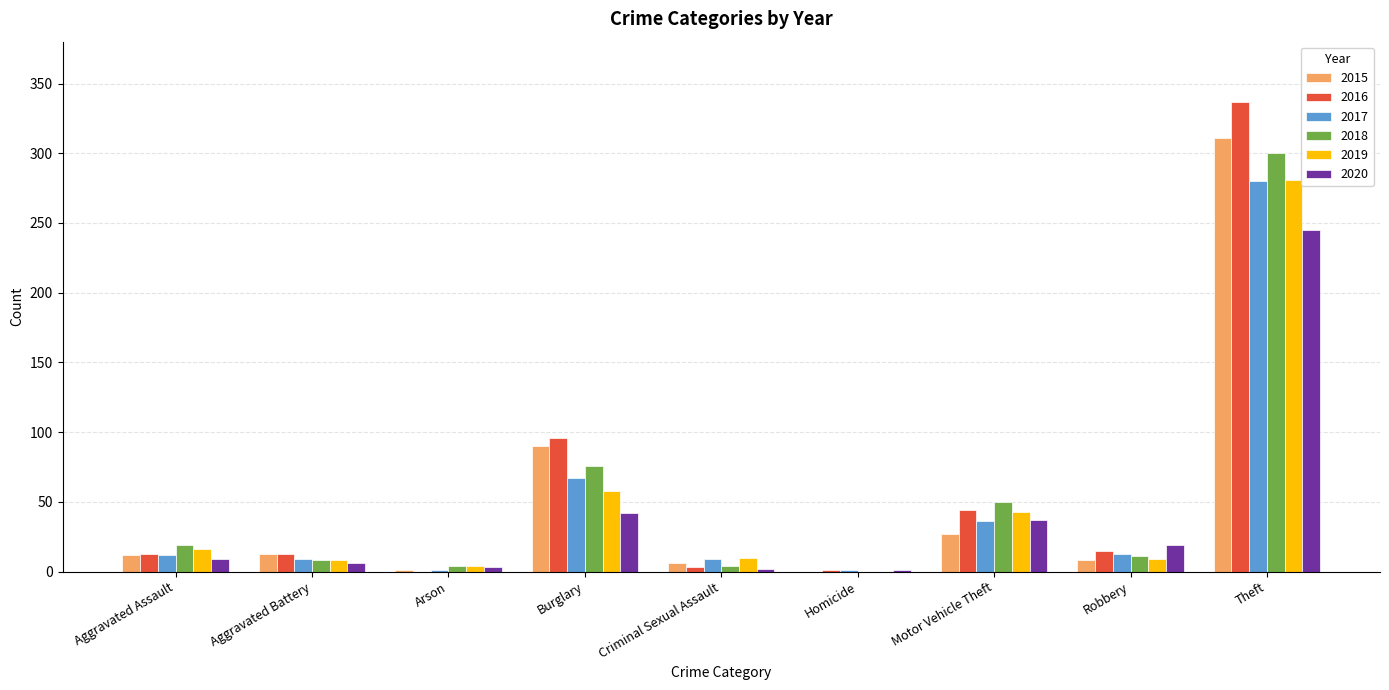

What is the sum of all 2020 values?

364